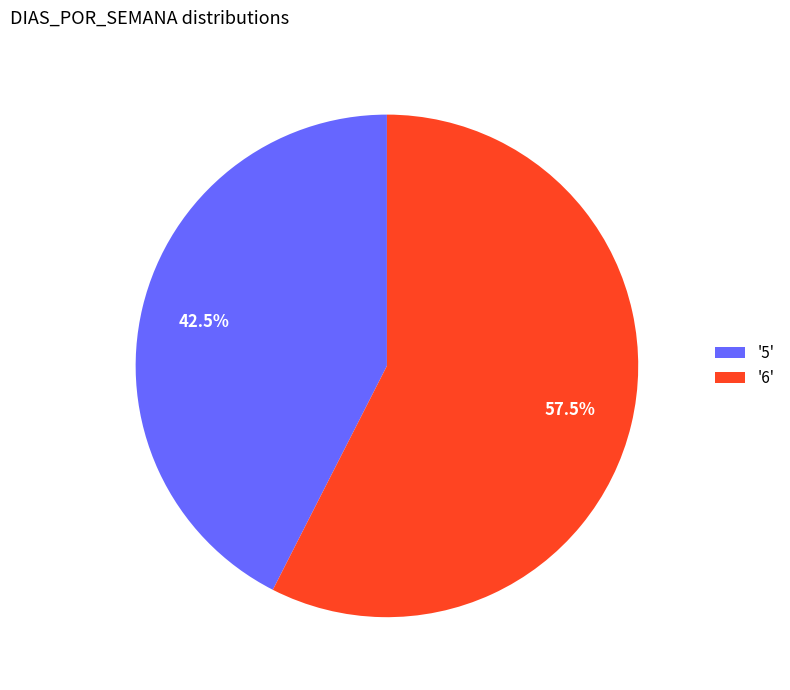

Is there a majority slice in this chart?

Yes